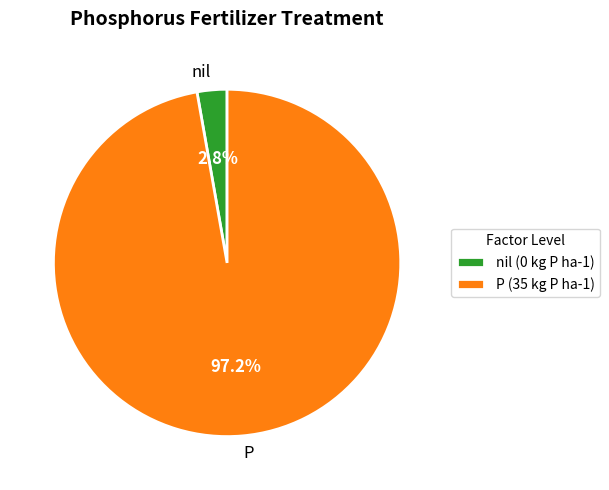

How much of the chart is everything except nil?

97.2%